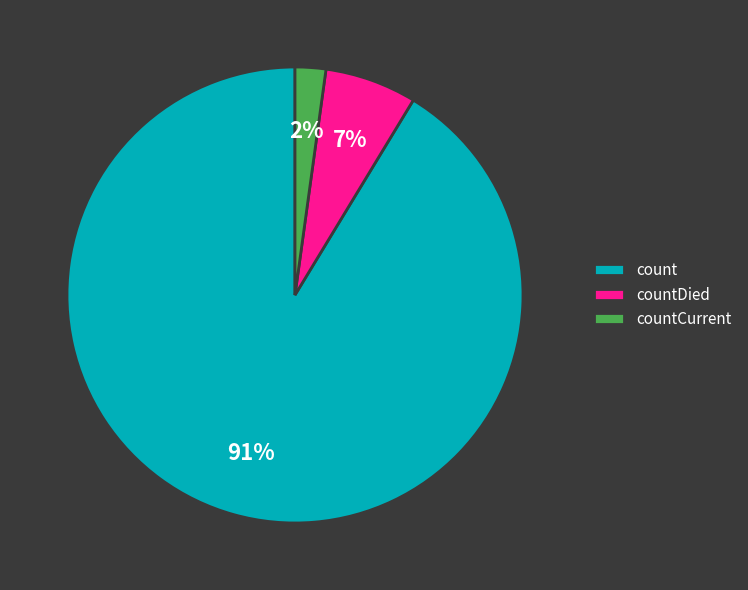

To the nearest percent, what portion does countDied represent?

7%